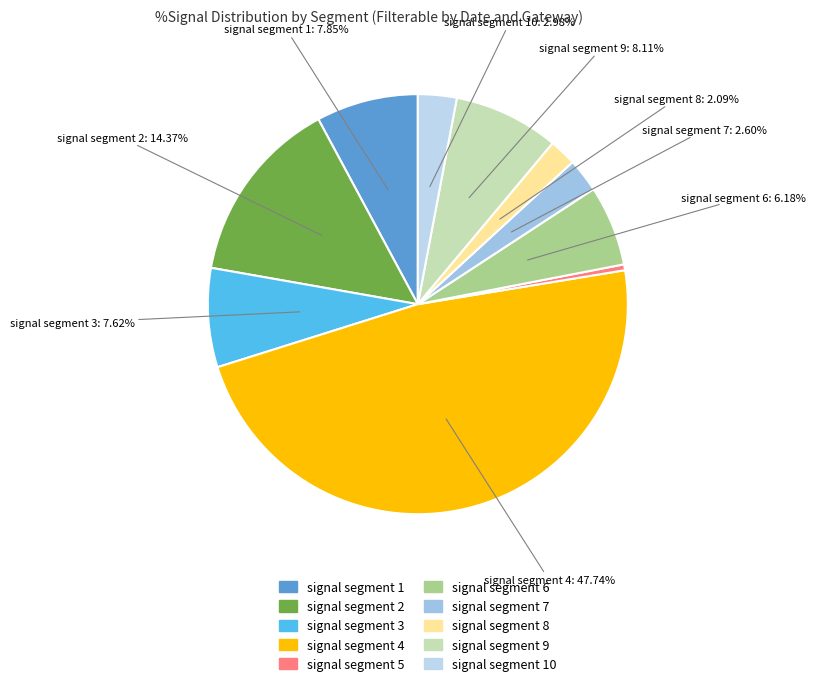

Count the number of slices in the pie.

10